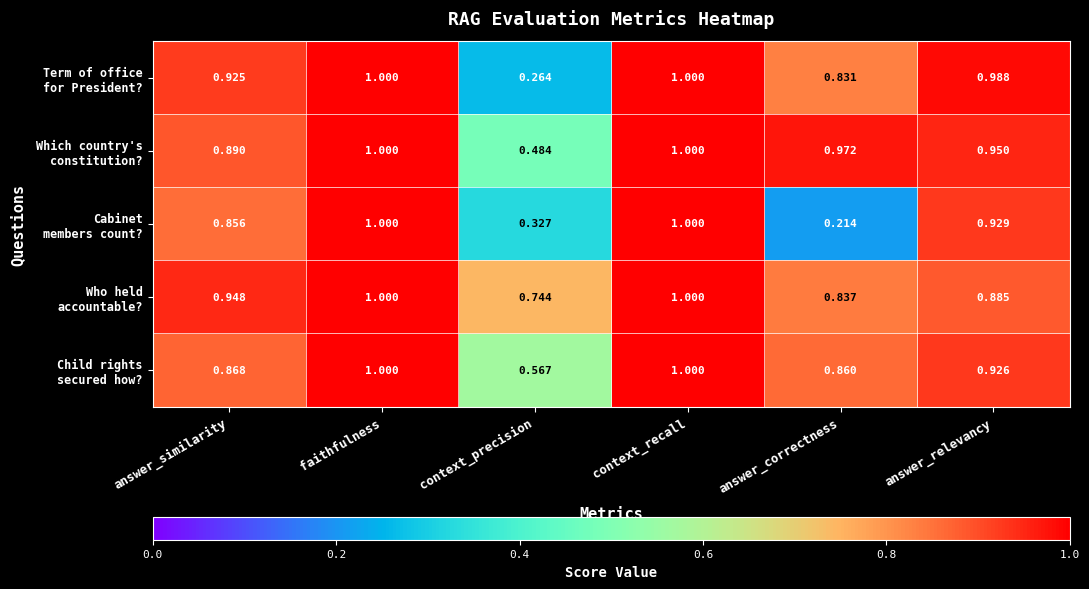

Which label corresponds to the smallest value in the chart?

answer_correctness